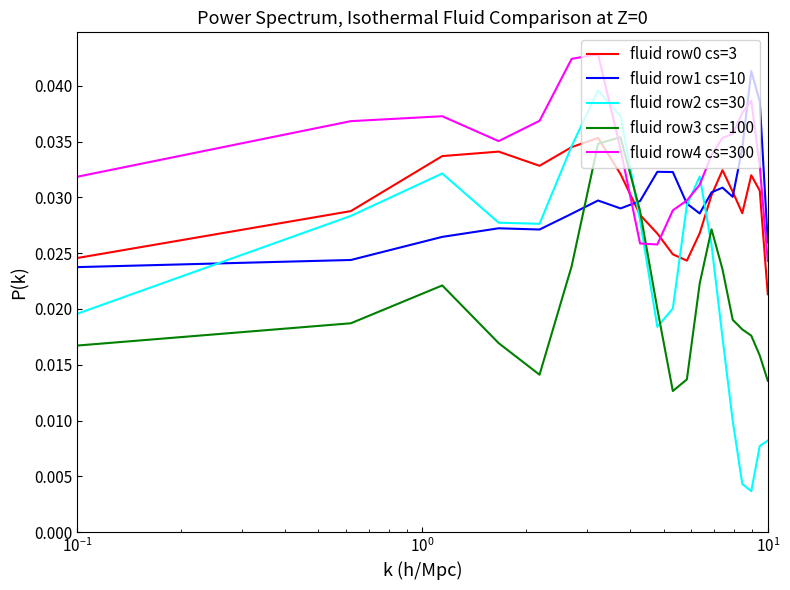

True or false: fluid row3 cs=100 and fluid row4 cs=300 intersect in this chart.

True